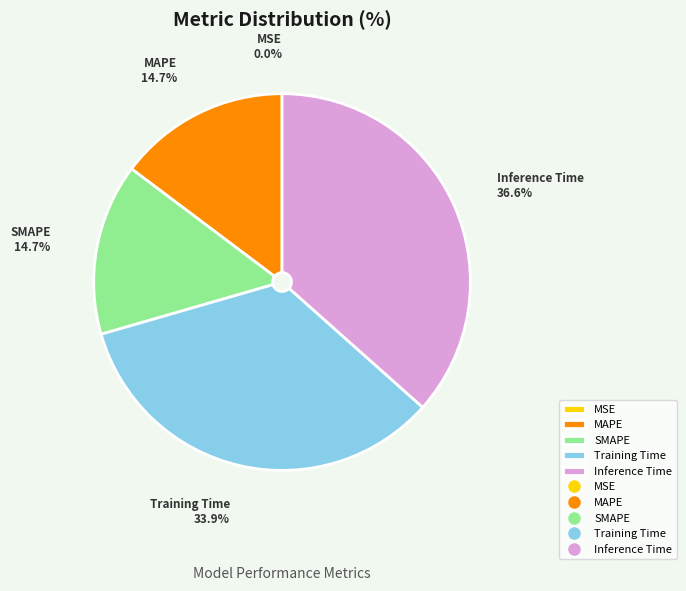

Is there a majority slice in this chart?

No